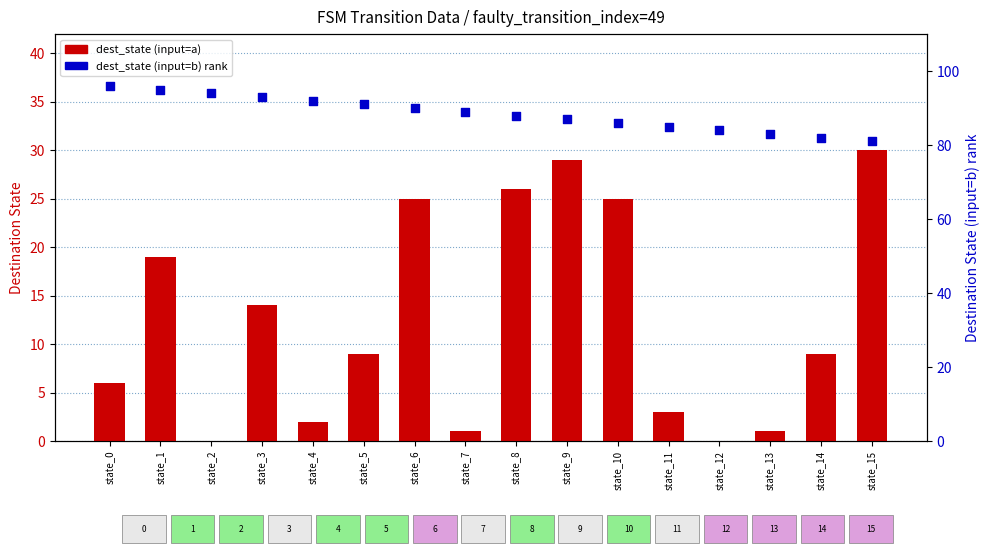

Which series reaches the minimum Y coordinate?

dest_state (input=a)